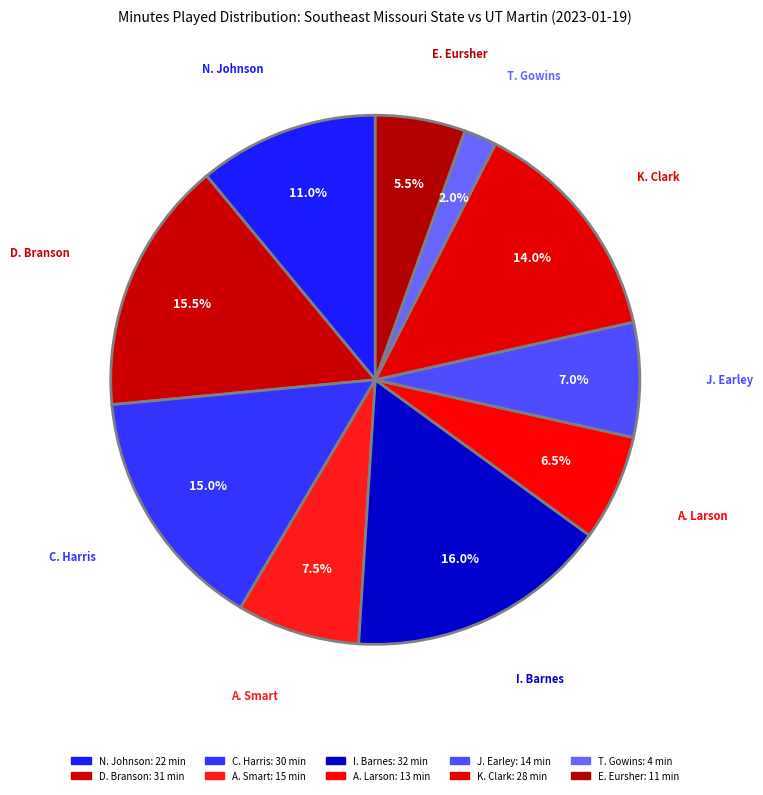

Which slice is the largest?

I. Barnes